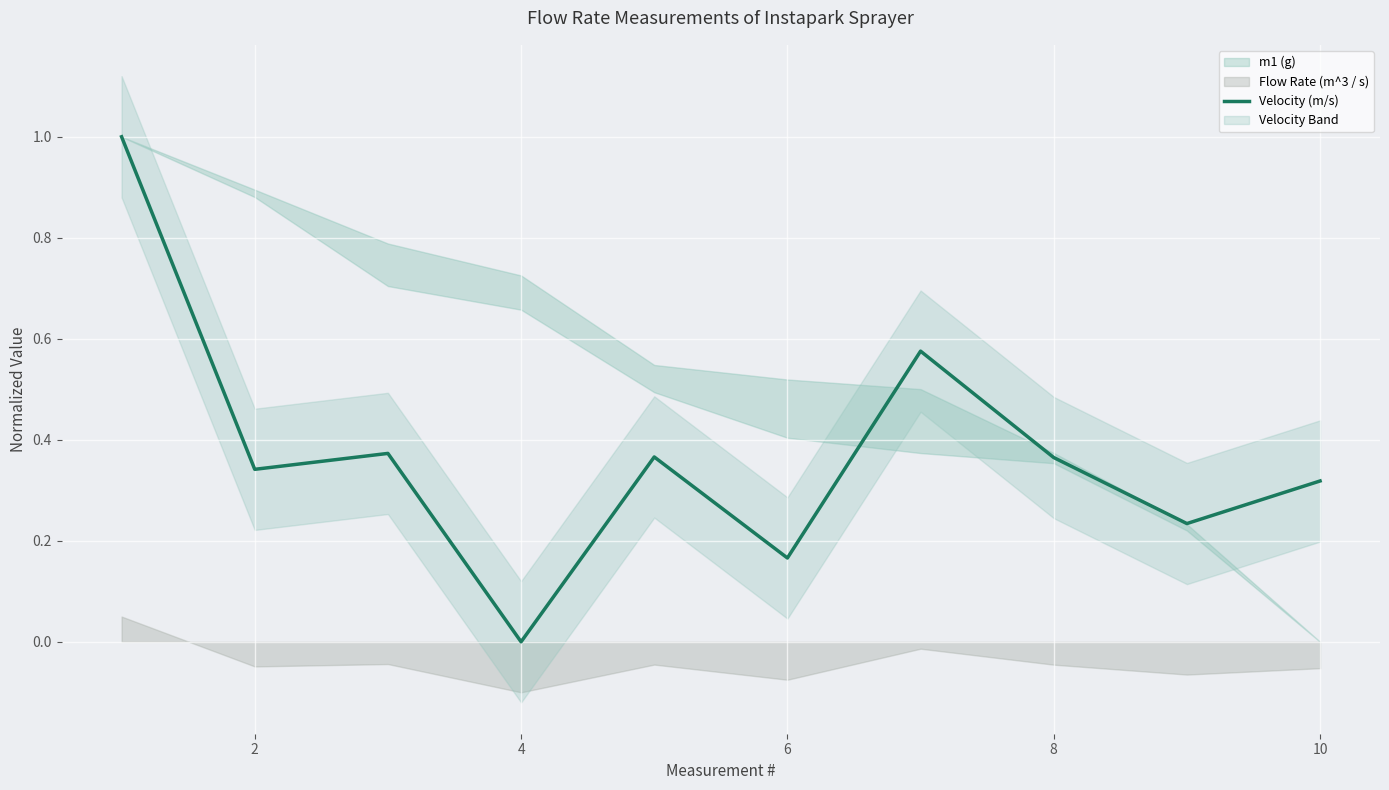

What is the maximum value for Velocity (m/s)?

1.0